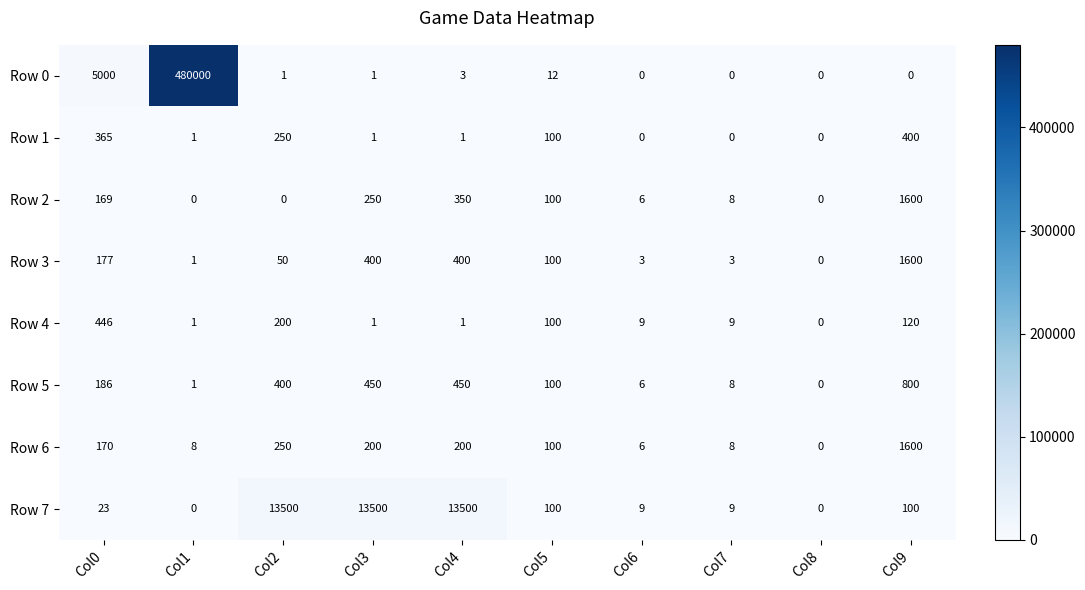

Which series has the largest total across all categories?

Row 0